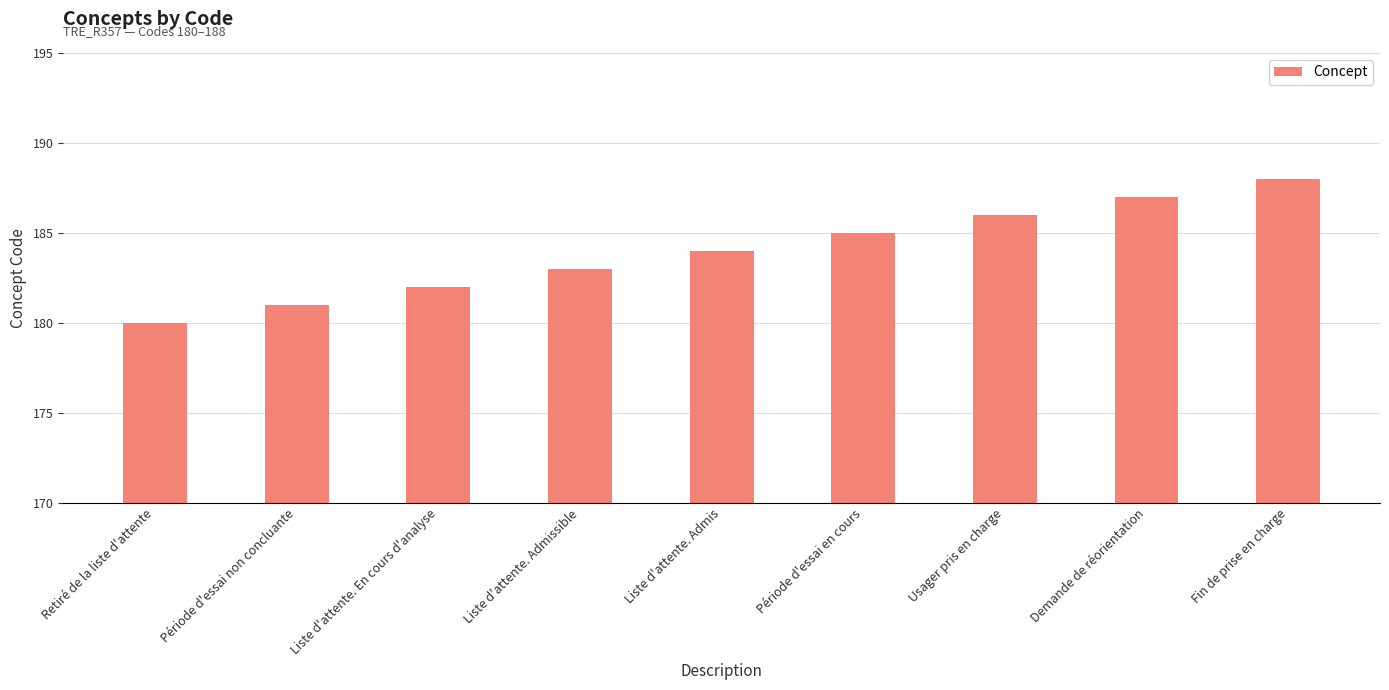

List the labels in order of value, smallest first.

Retiré de la liste d'attente, Période d'essai non concluante, Liste d'attente. En cours d'analyse, Liste d'attente. Admissible, Liste d'attente. Admis, Période d'essai en cours, Usager pris en charge, Demande de réorientation, Fin de prise en charge